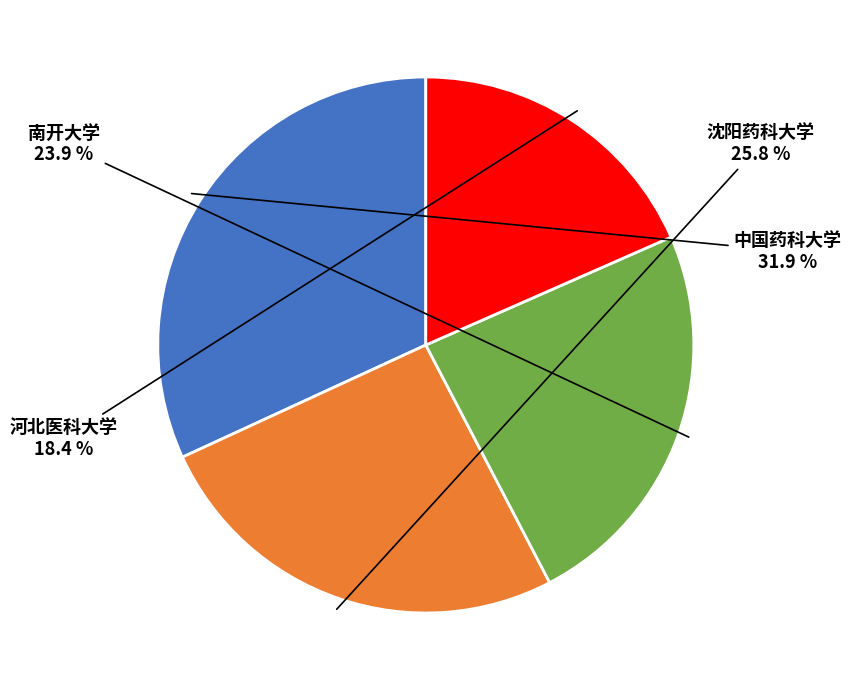

Is it true that 南开大学 is 24% of the pie?

True